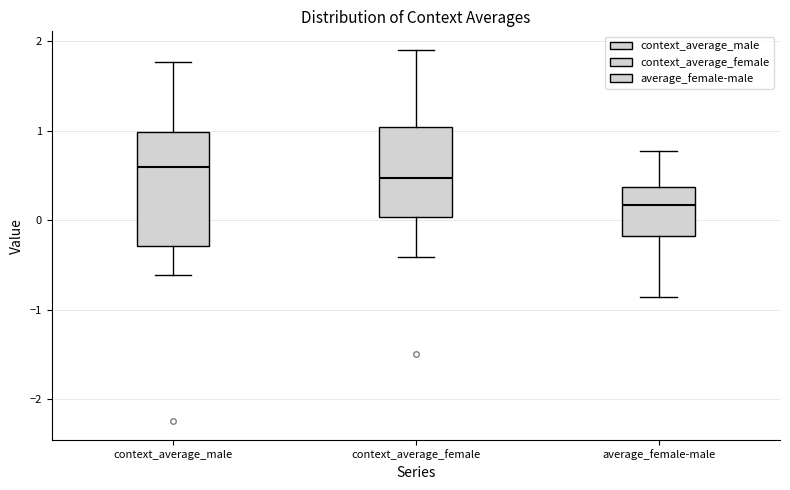

Reading left to right, read every box against the y-axis: the position of its median line, the range the box covers, and the ends of its whiskers. The values are not printed on the chart, so give them approximately, as read against the axis.

context_average_male: median 0.6, box -0.3 to 1.0, whiskers -0.6 to 1.8
context_average_female: median 0.5, box 0.0 to 1.0, whiskers -0.4 to 1.9
average_female-male: median 0.2, box -0.2 to 0.4, whiskers -0.9 to 0.8